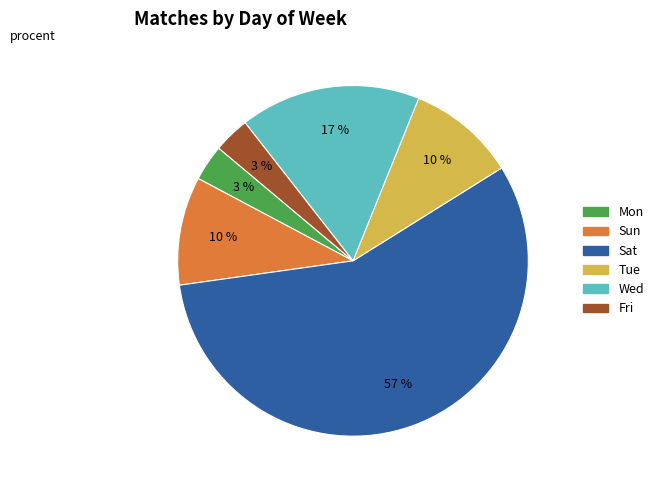

Which category has the biggest portion of the pie?

Sat